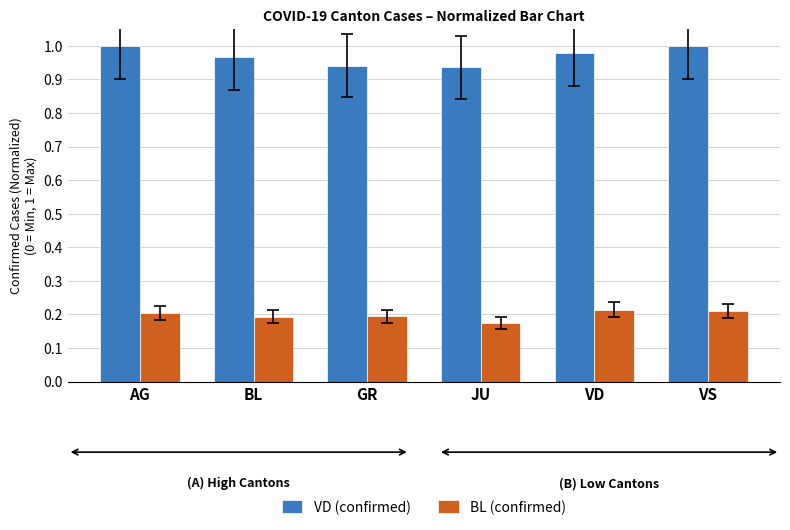

What is the total value across all series at BL?

1.2